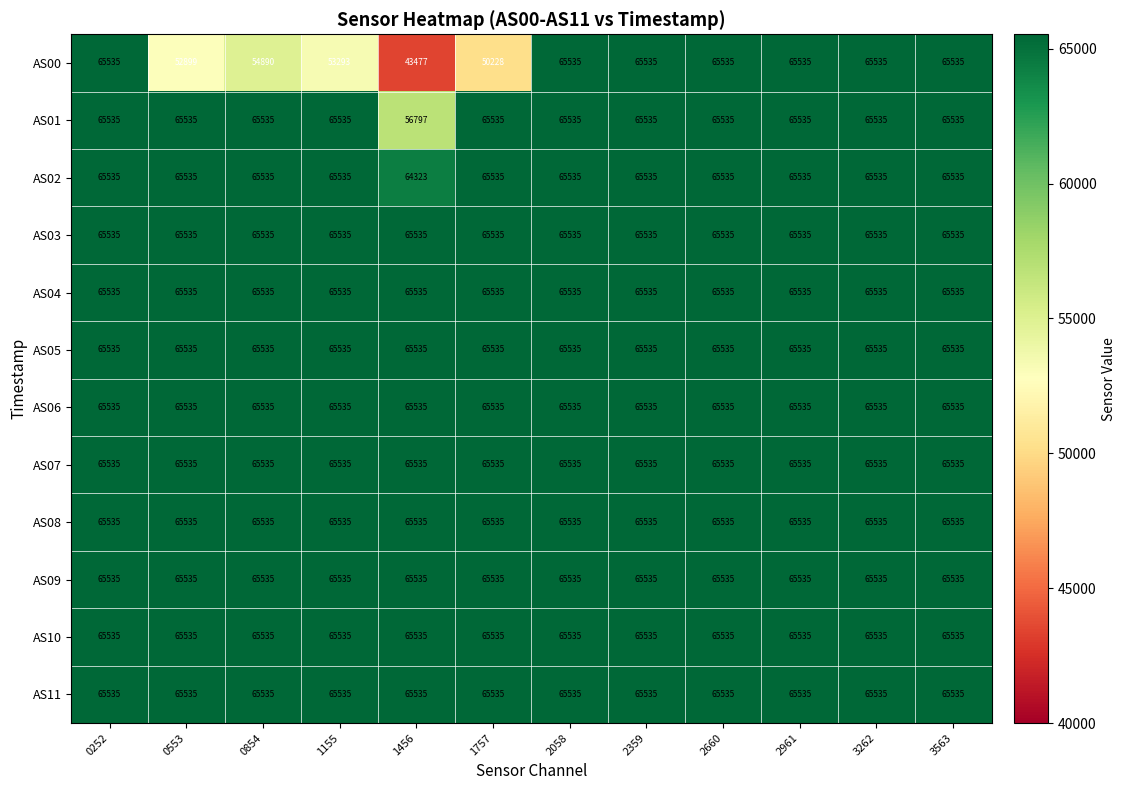

What value does the AS08 series have at 2359?

65535